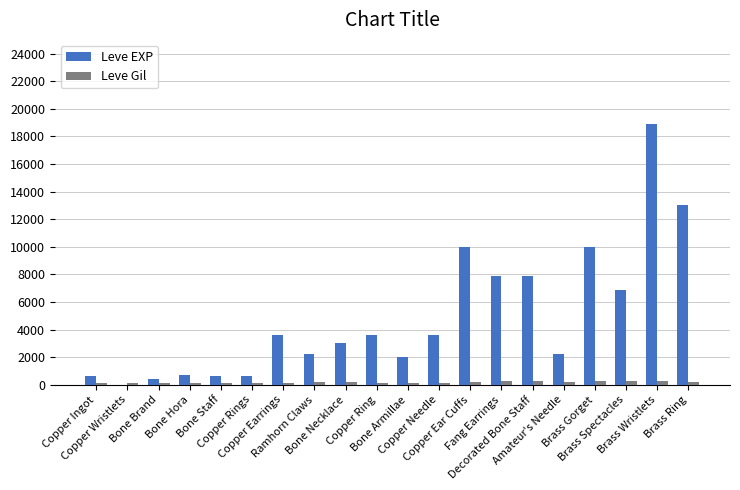

How many groups of bars are there?

20